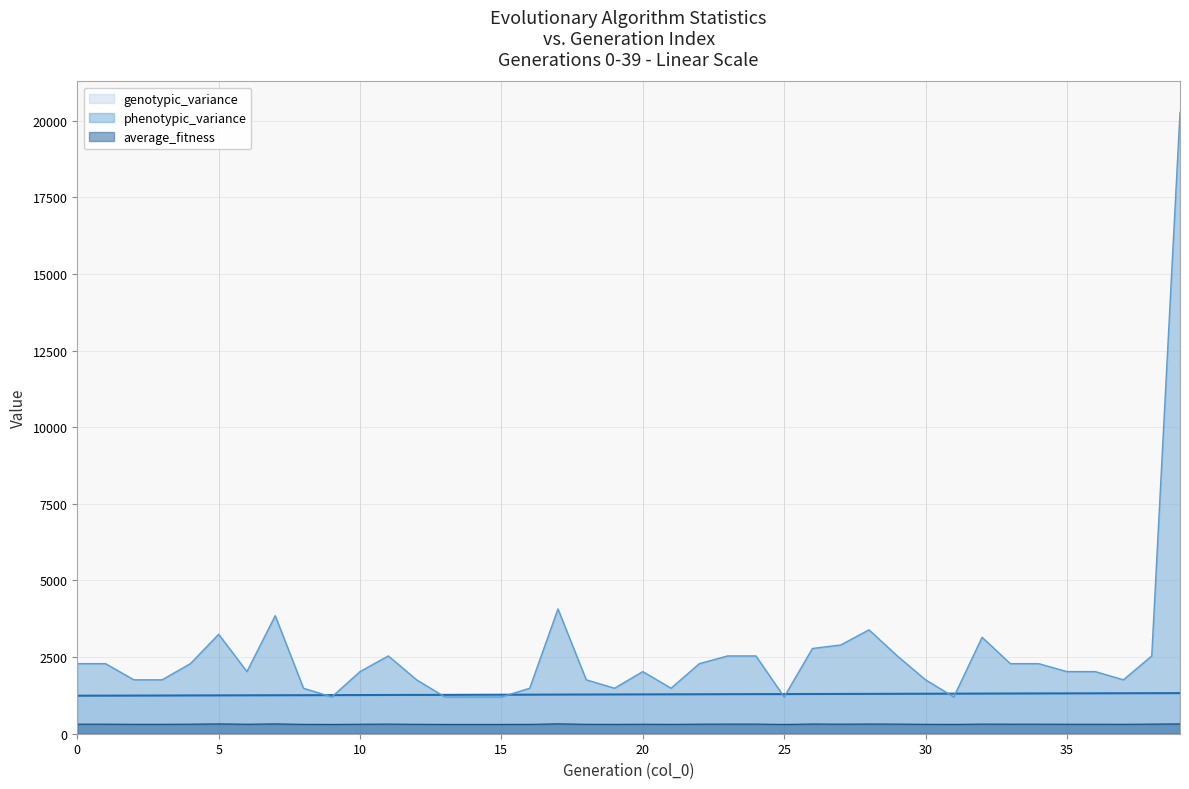

True or false: genotypic_variance has a value of 1290 at 23.

True